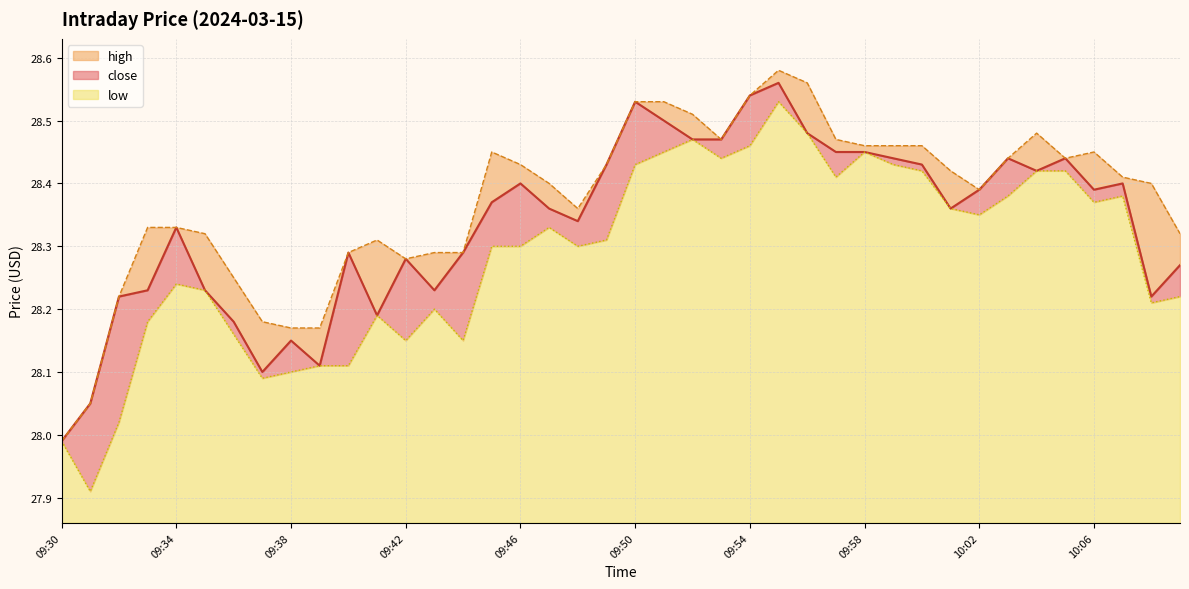

Reading left to right, extract all data points from this chart.

close_line: 28.0	28.1	28.2	28.2	28.3	28.2	28.2	28.1	28.1	28.1	28.3	28.2	28.3	28.2	28.3	28.4	28.4	28.4	28.3	28.4	28.5	28.5	28.5	28.5	28.5	28.6	28.5	28.4	28.4	28.4	28.4	28.4	28.4	28.4	28.4	28.4	28.4	28.4	28.2	28.3
high_line: 28.0	28.1	28.2	28.3	28.3	28.3	28.2	28.2	28.2	28.2	28.3	28.3	28.3	28.3	28.3	28.4	28.4	28.4	28.4	28.4	28.5	28.5	28.5	28.5	28.5	28.6	28.6	28.5	28.5	28.5	28.5	28.4	28.4	28.4	28.5	28.4	28.4	28.4	28.4	28.3
low_line: 28.0	27.9	28.0	28.2	28.2	28.2	28.2	28.1	28.1	28.1	28.1	28.2	28.1	28.2	28.1	28.3	28.3	28.3	28.3	28.3	28.4	28.4	28.5	28.4	28.5	28.5	28.5	28.4	28.4	28.4	28.4	28.4	28.4	28.4	28.4	28.4	28.4	28.4	28.2	28.2